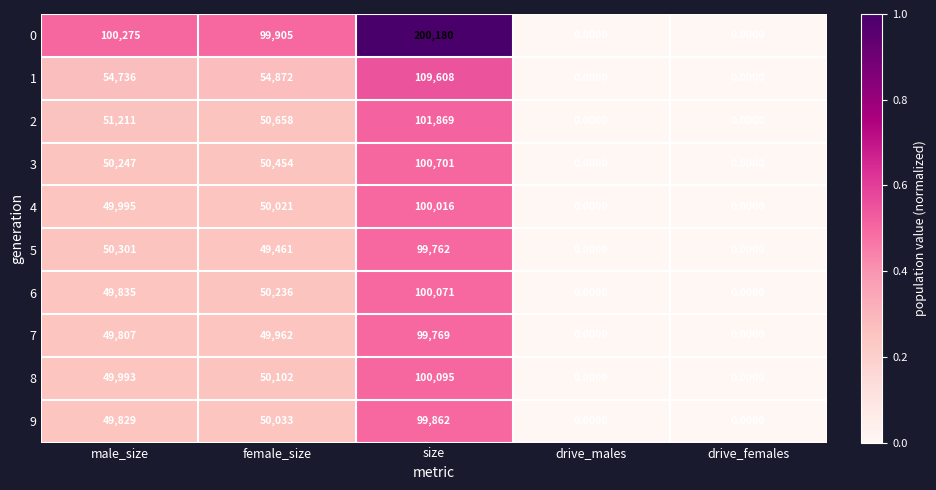

What is the difference between the highest and lowest values at female_size?

50444